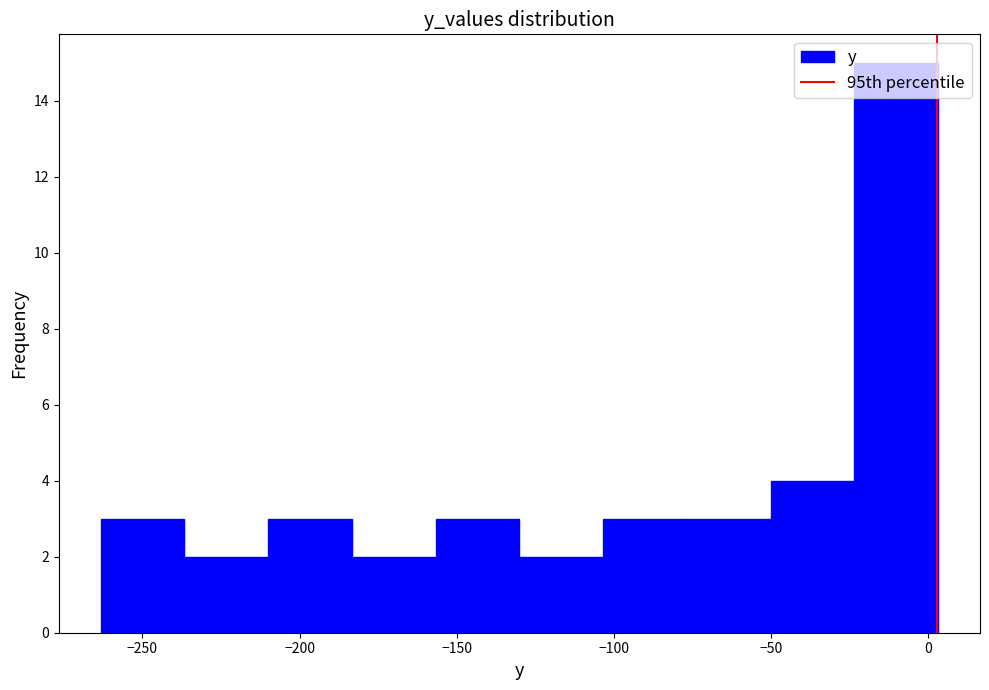

Reading left to right, list every bar in this chart as the range it spans on the x-axis followed by its height. Neither the bar edges nor the heights are printed on the chart, so give them approximately, as read against the axes.

-265 to -235: 3
-235 to -210: 2
-210 to -185: 3
-185 to -155: 2
-155 to -130: 3
-130 to -105: 2
-105 to -75: 3
-75 to -50: 3
-50 to -25: 4
-25 to 5: 15